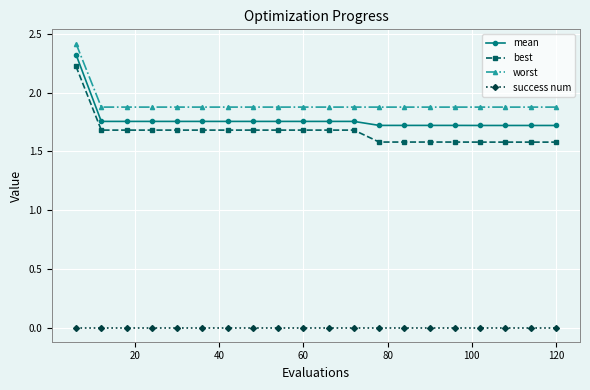

At how many categories does at least one series exceed 0?

20